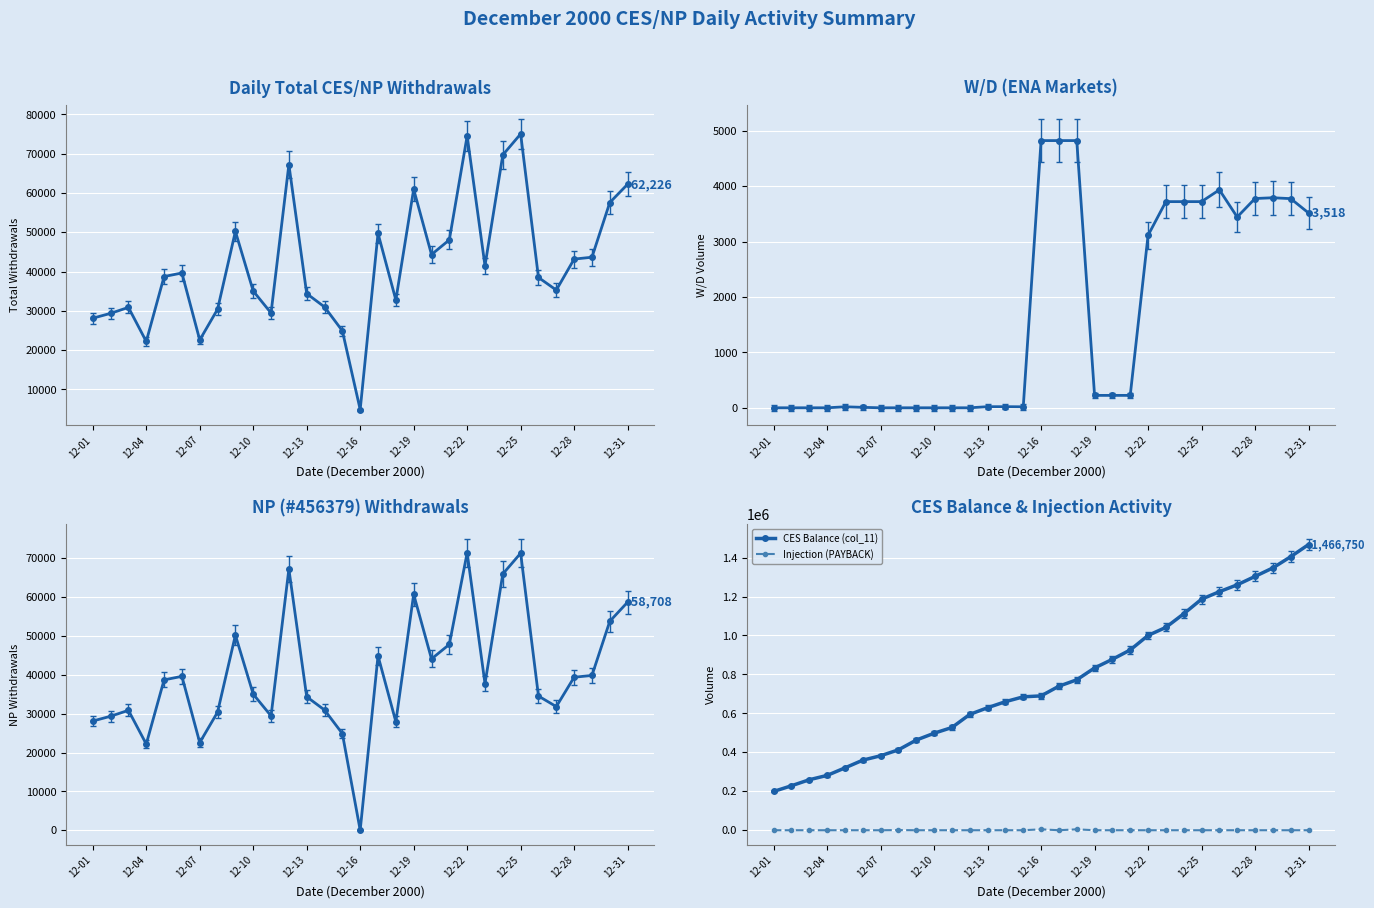

True or false: CES Balance (col_11) and Injection (PAYBACK) intersect in this chart.

False